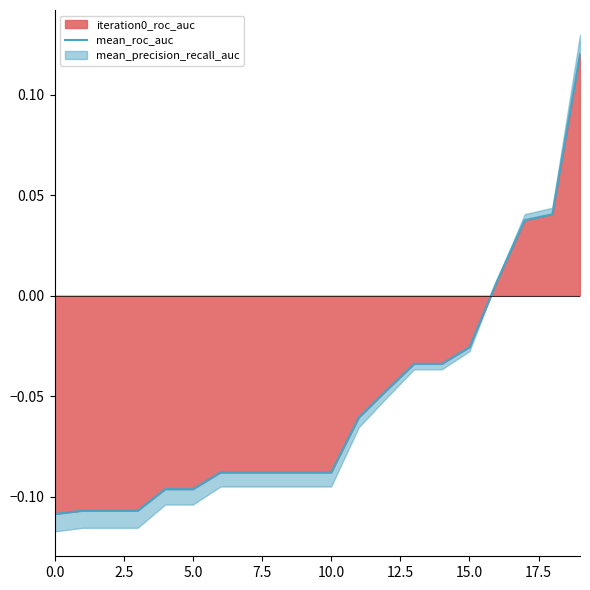

What is the sum of all values?

-1.1